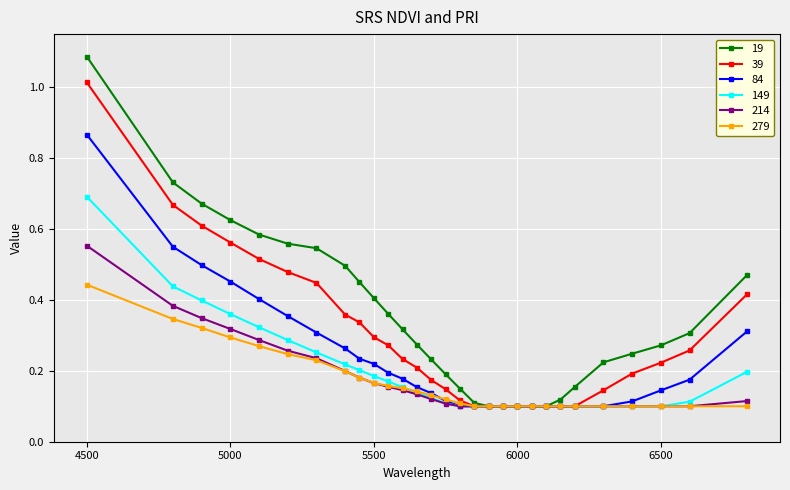

Rank the series by their maximum value, from highest to lowest.

19, 39, 84, 149, 214, 279